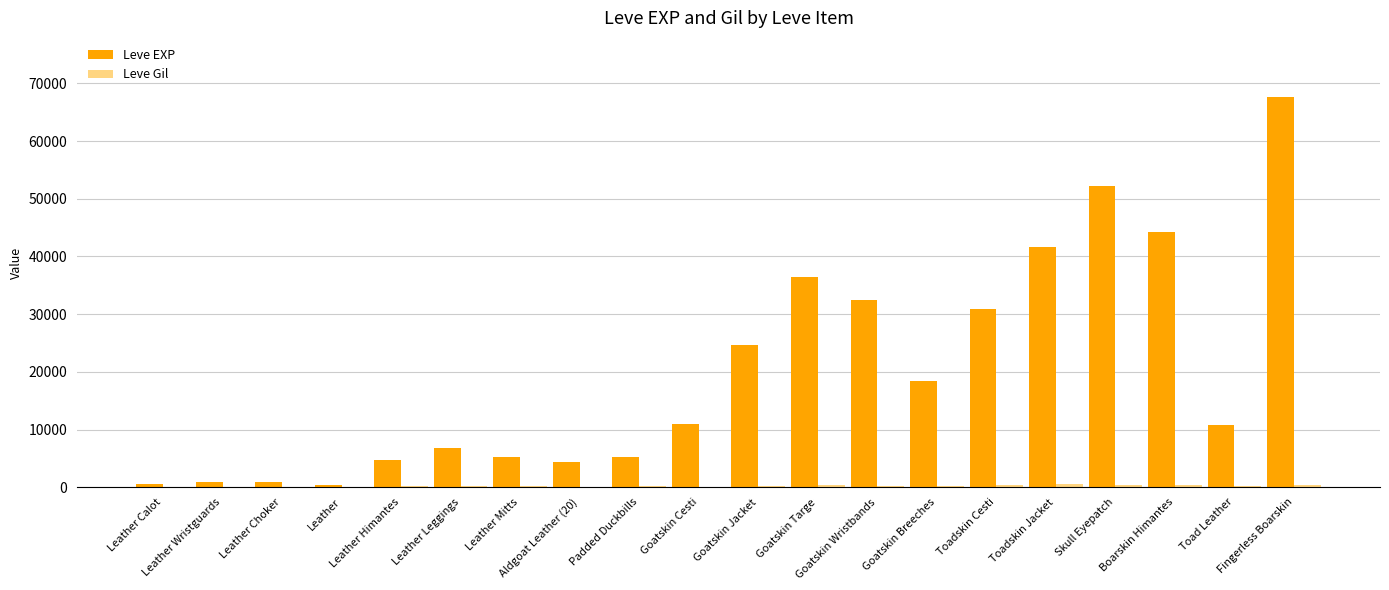

What is the sum of all Leve EXP values?

399540